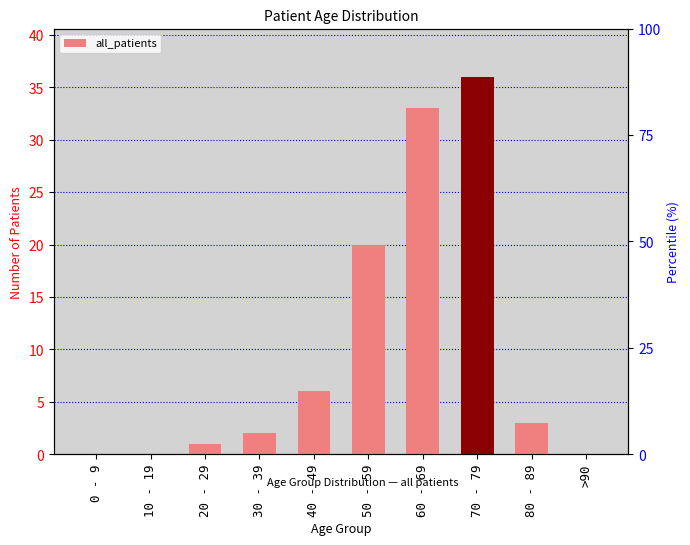

What is the difference between the maximum and second lowest values?

36